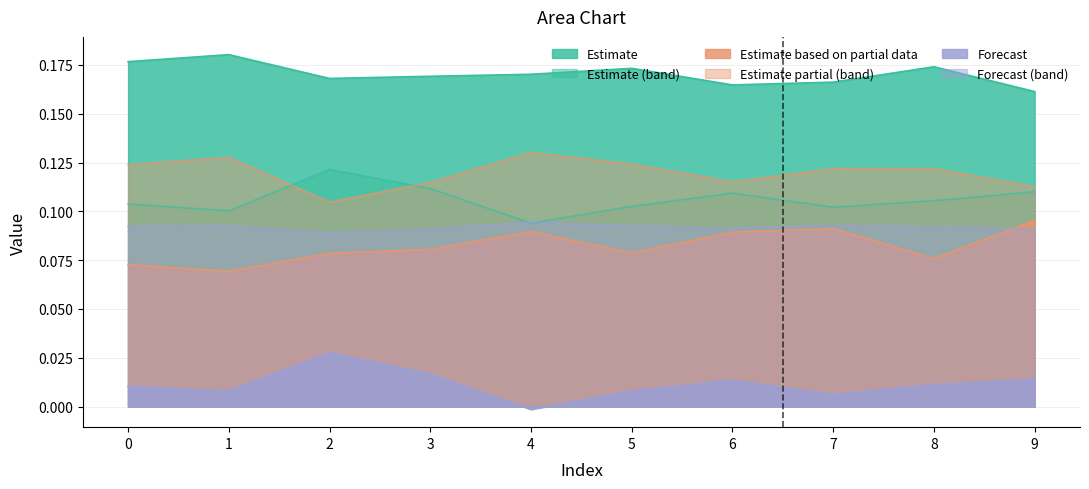

Reading left to right, list all the values displayed in this chart.

0: 0.2	0.2	0.2	0.2	0.2	0.2	0.2	0.2	0.2	0.2
1: 0.1	0.1	0.1	0.1	0.1	0.1	0.1	0.1	0.1	0.1
2: 0.1	0.1	0.1	0.1	0.1	0.1	0.1	0.1	0.1	0.1
3: 0.1	0.1	0.1	0.1	0.1	0.1	0.1	0.1	0.1	0.1
4: 0.0	0.0	0.0	0.0	-0.0	0.0	0.0	0.0	0.0	0.0
10: 0.1	0.1	0.1	0.1	0.1	0.1	0.1	0.1	0.1	0.1